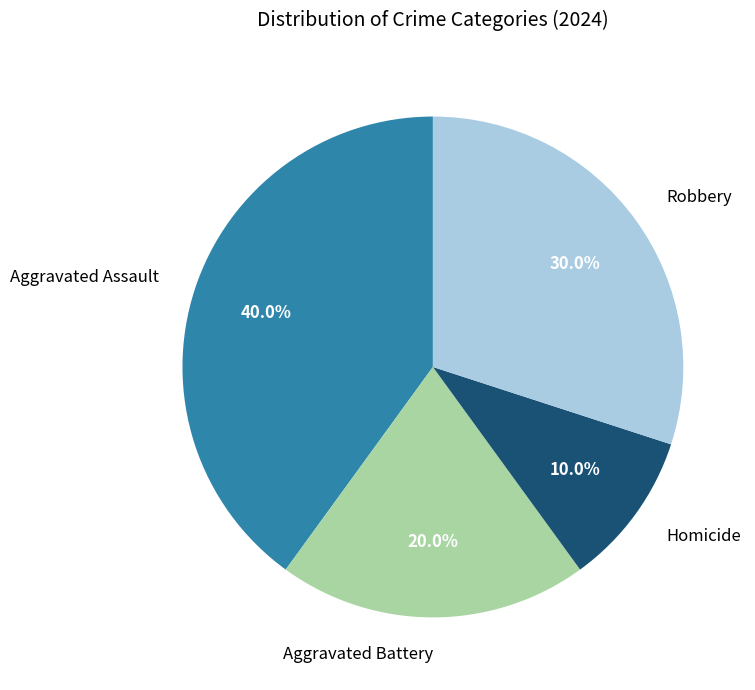

Does any single category account for the majority?

No